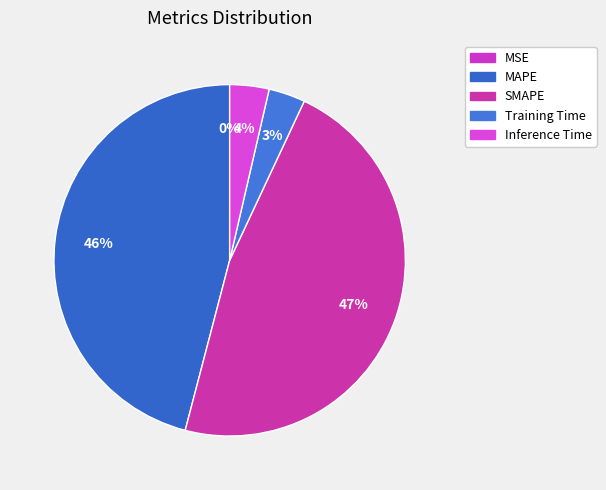

To the nearest percent, what is the difference between the SMAPE and Inference Time slice percentages?

43%